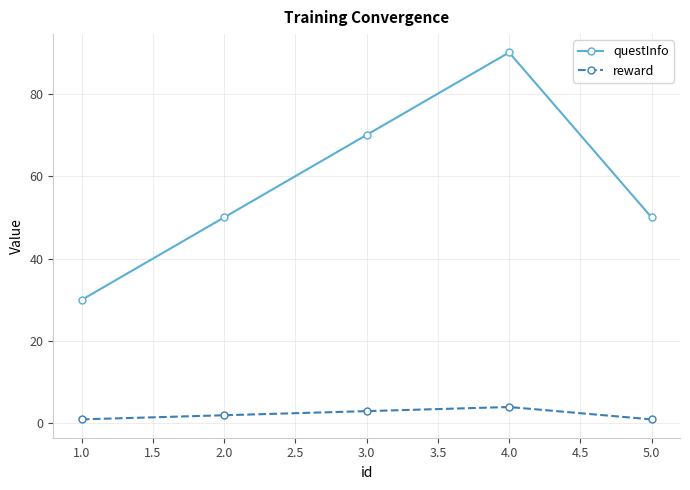

In reward, how many points are higher than both neighbors (excluding endpoints)?

1